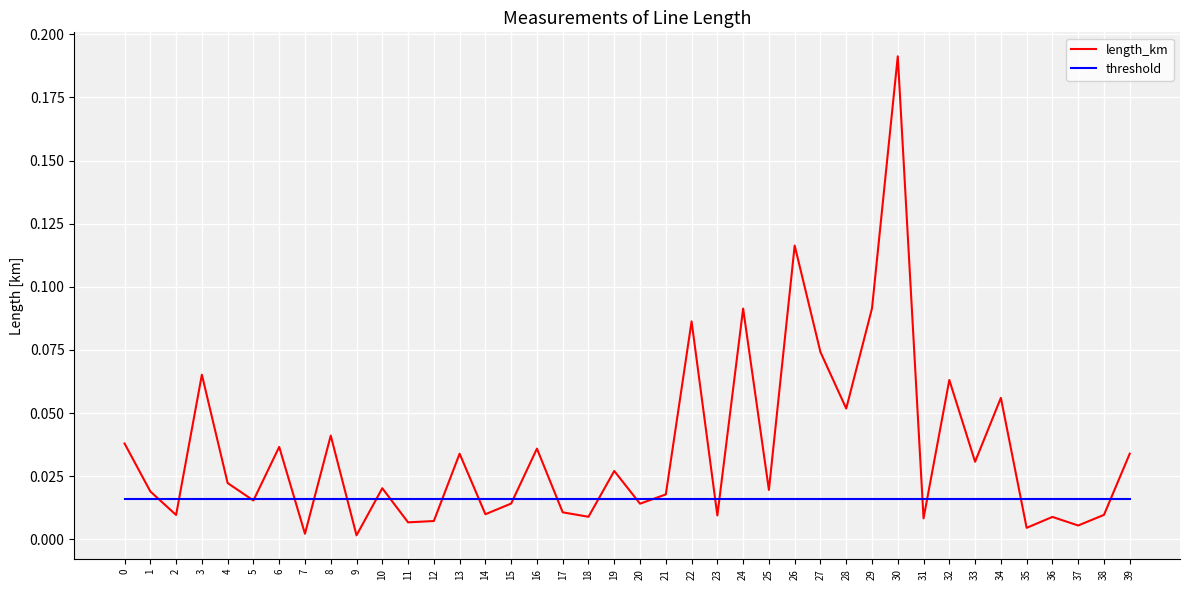

How many interior local peaks does the length_km series have?

14